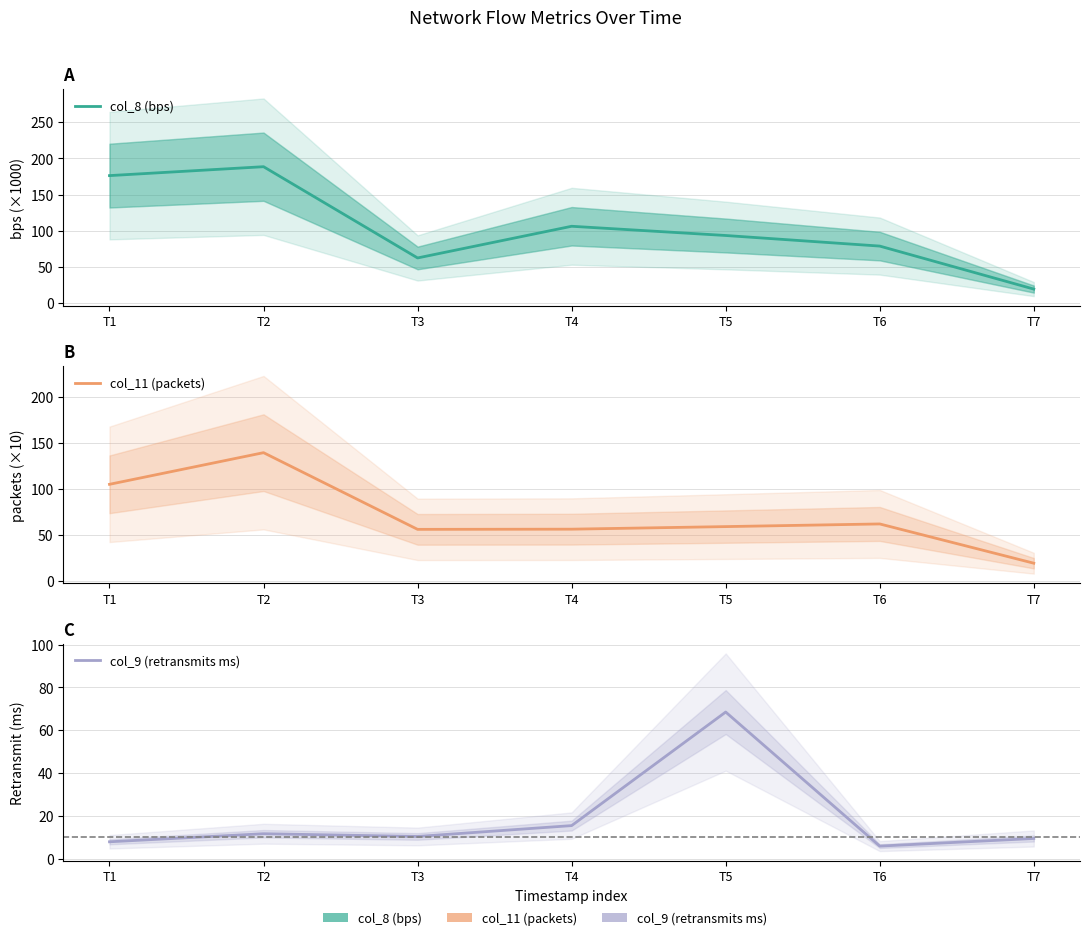

What is the value of the col_11 (packets) point at the 5th from the left?

58.8